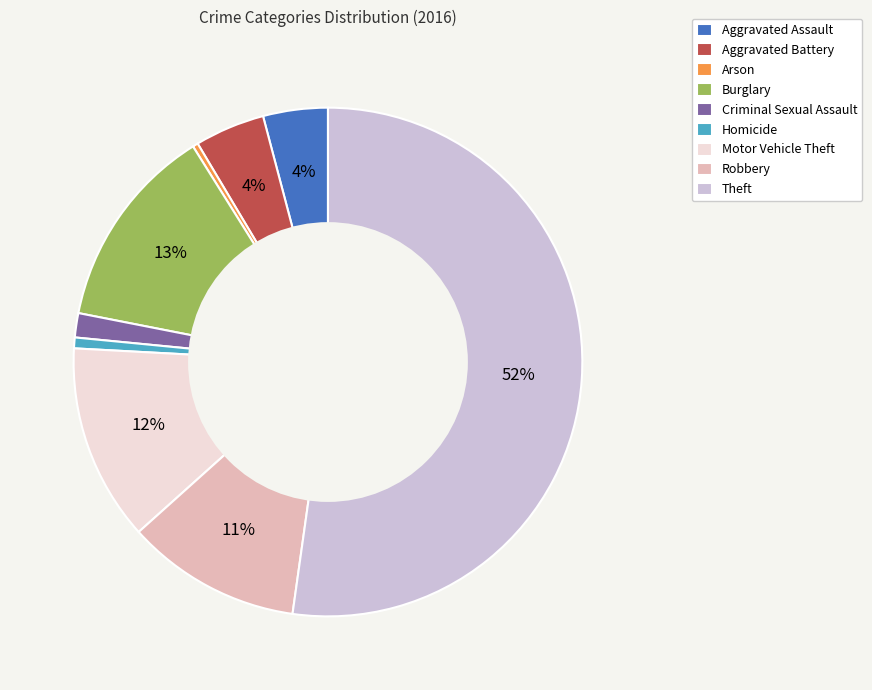

Which category accounts for the majority?

Theft